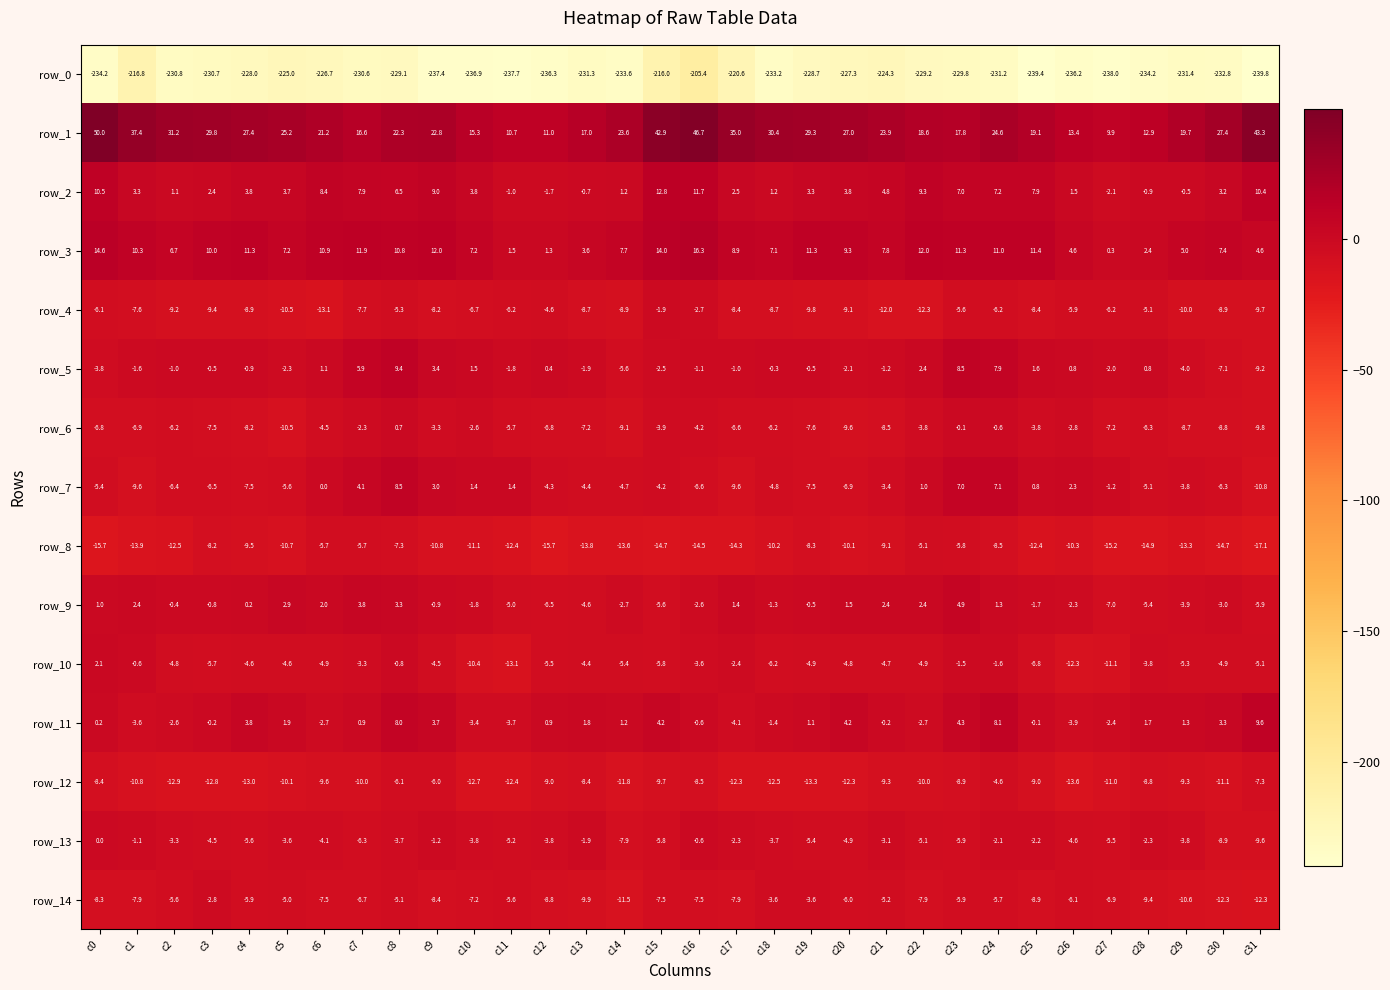

Reading right to left, transcribe all the data shown in this chart.

row_0: c31=-239.8	c30=-232.8	c29=-231.4	c28=-234.2	c27=-238.0	c26=-236.2	c25=-239.4	c24=-231.2	c23=-229.8	c22=-229.2	c21=-224.3	c20=-227.3	c19=-228.7	c18=-233.2	c17=-220.6	c16=-205.4	c15=-216.0	c14=-233.6	c13=-231.3	c12=-236.3	c11=-237.7	c10=-236.9	c9=-237.4	c8=-229.1	c7=-230.6	c6=-226.7	c5=-225.0	c4=-228.0	c3=-230.7	c2=-230.8	c1=-216.8	c0=-234.2
row_1: c31=43.3	c30=27.4	c29=19.7	c28=12.9	c27=9.9	c26=13.4	c25=19.1	c24=24.6	c23=17.8	c22=18.6	c21=23.9	c20=27.0	c19=29.3	c18=30.4	c17=35.0	c16=46.7	c15=42.9	c14=23.6	c13=17.0	c12=11.0	c11=10.7	c10=15.3	c9=22.8	c8=22.3	c7=16.6	c6=21.2	c5=25.2	c4=27.4	c3=29.8	c2=31.2	c1=37.4	c0=50.0
row_2: c31=10.4	c30=3.2	c29=-0.5	c28=-0.9	c27=-2.1	c26=1.5	c25=7.9	c24=7.2	c23=7.0	c22=9.3	c21=4.8	c20=3.8	c19=3.3	c18=1.2	c17=2.5	c16=11.7	c15=12.8	c14=1.2	c13=-0.7	c12=-1.7	c11=-1.0	c10=3.8	c9=9.0	c8=6.5	c7=7.9	c6=8.4	c5=3.7	c4=3.8	c3=2.4	c2=1.1	c1=3.3	c0=10.5
row_3: c31=4.6	c30=7.4	c29=5.0	c28=2.4	c27=0.3	c26=4.6	c25=11.4	c24=11.0	c23=11.3	c22=12.0	c21=7.8	c20=9.3	c19=11.3	c18=7.1	c17=8.9	c16=16.3	c15=14.0	c14=7.7	c13=3.6	c12=1.3	c11=1.5	c10=7.2	c9=12.0	c8=10.8	c7=11.9	c6=10.9	c5=7.2	c4=11.3	c3=10.0	c2=6.7	c1=10.3	c0=14.6
row_4: c31=-9.7	c30=-8.9	c29=-10.0	c28=-5.1	c27=-6.2	c26=-5.9	c25=-8.4	c24=-6.2	c23=-5.6	c22=-12.3	c21=-12.0	c20=-9.1	c19=-9.8	c18=-8.7	c17=-8.4	c16=-2.7	c15=-1.9	c14=-8.9	c13=-8.7	c12=-4.6	c11=-6.2	c10=-6.7	c9=-8.2	c8=-5.3	c7=-7.7	c6=-13.1	c5=-10.5	c4=-8.9	c3=-9.4	c2=-9.2	c1=-7.6	c0=-6.1
row_5: c31=-9.2	c30=-7.1	c29=-4.0	c28=0.8	c27=-2.0	c26=0.8	c25=1.6	c24=7.9	c23=8.5	c22=2.4	c21=-1.2	c20=-2.1	c19=-0.5	c18=-0.3	c17=-1.0	c16=-1.1	c15=-2.5	c14=-5.6	c13=-1.9	c12=0.4	c11=-1.8	c10=1.5	c9=3.4	c8=9.4	c7=5.9	c6=1.1	c5=-2.3	c4=-0.9	c3=-0.5	c2=-1.0	c1=-1.6	c0=-3.8
row_6: c31=-9.8	c30=-8.8	c29=-8.7	c28=-6.3	c27=-7.2	c26=-2.8	c25=-3.8	c24=-0.6	c23=-0.1	c22=-3.8	c21=-8.5	c20=-9.6	c19=-7.6	c18=-6.2	c17=-6.6	c16=-4.2	c15=-3.9	c14=-9.1	c13=-7.2	c12=-6.8	c11=-5.7	c10=-2.6	c9=-3.3	c8=0.7	c7=-2.3	c6=-4.5	c5=-10.5	c4=-8.2	c3=-7.5	c2=-6.2	c1=-6.9	c0=-6.8
row_7: c31=-10.8	c30=-6.3	c29=-3.8	c28=-5.1	c27=-1.2	c26=2.3	c25=0.8	c24=7.1	c23=7.0	c22=1.0	c21=-3.4	c20=-6.9	c19=-7.5	c18=-4.8	c17=-9.6	c16=-6.6	c15=-4.2	c14=-4.7	c13=-4.4	c12=-4.3	c11=1.4	c10=1.4	c9=3.0	c8=8.5	c7=4.1	c6=0.0	c5=-5.6	c4=-7.5	c3=-6.5	c2=-6.4	c1=-9.6	c0=-5.4
row_8: c31=-17.1	c30=-14.7	c29=-13.3	c28=-14.9	c27=-15.2	c26=-10.3	c25=-12.4	c24=-8.5	c23=-5.8	c22=-5.1	c21=-9.1	c20=-10.1	c19=-8.3	c18=-10.2	c17=-14.3	c16=-14.5	c15=-14.7	c14=-13.6	c13=-13.8	c12=-15.7	c11=-12.4	c10=-11.1	c9=-10.8	c8=-7.3	c7=-5.7	c6=-5.7	c5=-10.7	c4=-9.5	c3=-8.2	c2=-12.5	c1=-13.9	c0=-15.7
row_9: c31=-5.9	c30=-3.0	c29=-3.9	c28=-5.4	c27=-7.0	c26=-2.3	c25=-1.7	c24=1.3	c23=4.9	c22=2.4	c21=2.4	c20=1.5	c19=-0.5	c18=-1.3	c17=1.4	c16=-2.6	c15=-5.6	c14=-2.7	c13=-4.6	c12=-6.5	c11=-5.0	c10=-1.8	c9=-0.9	c8=3.3	c7=3.8	c6=2.0	c5=2.9	c4=0.2	c3=-0.8	c2=-0.4	c1=2.4	c0=1.0
row_10: c31=-5.1	c30=-4.9	c29=-5.3	c28=-3.8	c27=-11.1	c26=-12.3	c25=-6.8	c24=-1.6	c23=-1.5	c22=-4.9	c21=-4.7	c20=-4.8	c19=-4.9	c18=-6.2	c17=-2.4	c16=-3.6	c15=-5.8	c14=-5.4	c13=-4.4	c12=-5.5	c11=-13.1	c10=-10.4	c9=-4.5	c8=-0.8	c7=-3.3	c6=-4.9	c5=-4.6	c4=-4.6	c3=-5.7	c2=-4.8	c1=-0.6	c0=2.1
row_11: c31=9.6	c30=3.3	c29=1.3	c28=1.7	c27=-2.4	c26=-3.9	c25=-0.1	c24=8.1	c23=4.3	c22=-2.7	c21=-0.2	c20=4.2	c19=1.1	c18=-1.4	c17=-4.1	c16=-0.6	c15=4.2	c14=1.2	c13=1.8	c12=0.9	c11=-3.7	c10=-3.4	c9=3.7	c8=8.0	c7=0.9	c6=-2.7	c5=1.9	c4=3.8	c3=-0.2	c2=-2.6	c1=-3.6	c0=0.2
row_12: c31=-7.3	c30=-11.1	c29=-9.3	c28=-8.8	c27=-11.0	c26=-13.6	c25=-9.0	c24=-4.6	c23=-8.9	c22=-10.0	c21=-9.3	c20=-12.3	c19=-13.3	c18=-12.5	c17=-12.3	c16=-8.5	c15=-9.7	c14=-11.8	c13=-8.4	c12=-9.0	c11=-12.4	c10=-12.7	c9=-6.0	c8=-6.1	c7=-10.0	c6=-9.6	c5=-10.1	c4=-13.0	c3=-12.8	c2=-12.9	c1=-10.8	c0=-8.4
row_13: c31=-9.6	c30=-8.9	c29=-3.8	c28=-2.3	c27=-5.5	c26=-4.6	c25=-2.2	c24=-2.1	c23=-5.9	c22=-5.1	c21=-3.1	c20=-4.9	c19=-5.4	c18=-3.7	c17=-2.3	c16=-0.6	c15=-5.8	c14=-7.9	c13=-1.9	c12=-3.8	c11=-5.2	c10=-3.8	c9=-1.2	c8=-3.7	c7=-6.3	c6=-4.1	c5=-3.6	c4=-5.6	c3=-4.5	c2=-3.3	c1=-1.1	c0=0.0
row_14: c31=-12.3	c30=-12.3	c29=-10.6	c28=-9.4	c27=-6.9	c26=-6.1	c25=-8.9	c24=-5.7	c23=-5.9	c22=-7.9	c21=-5.2	c20=-6.0	c19=-3.6	c18=-3.6	c17=-7.9	c16=-7.5	c15=-7.5	c14=-11.5	c13=-9.9	c12=-8.8	c11=-5.6	c10=-7.2	c9=-8.4	c8=-5.1	c7=-6.7	c6=-7.5	c5=-5.0	c4=-5.9	c3=-2.8	c2=-5.6	c1=-7.9	c0=-8.3